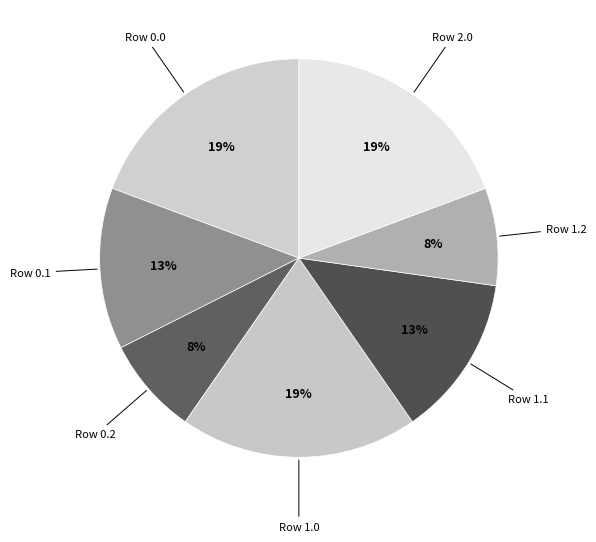

Does any single category account for the majority?

No